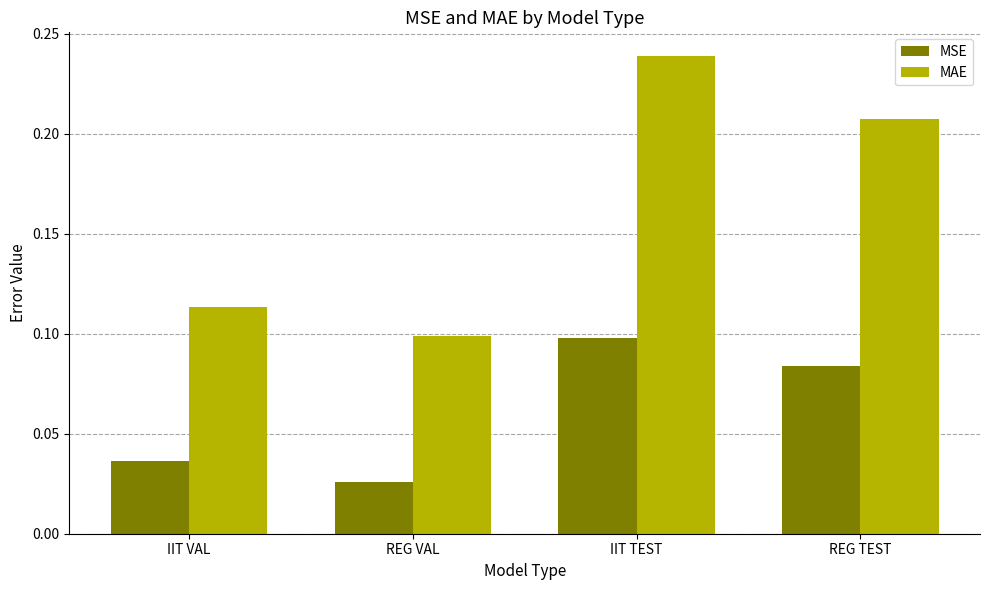

Which series has the widest spread of values?

MAE